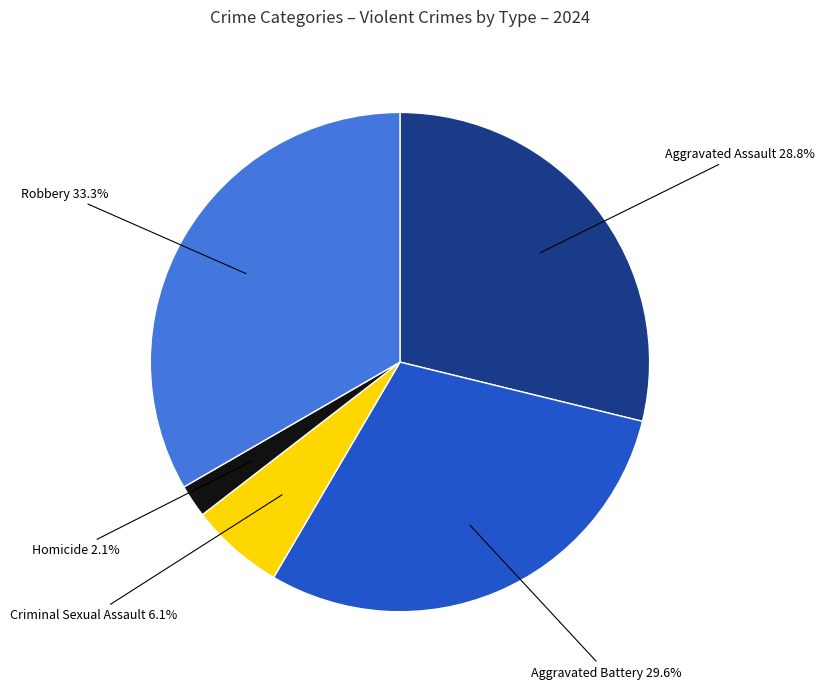

Does any single category account for the majority?

No